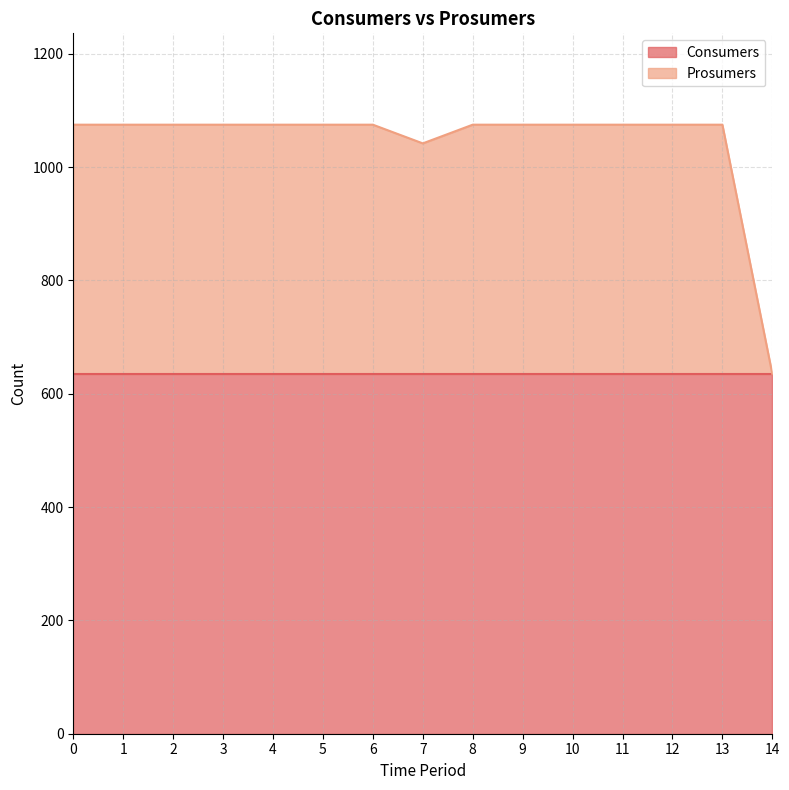

What is the average value?

1043